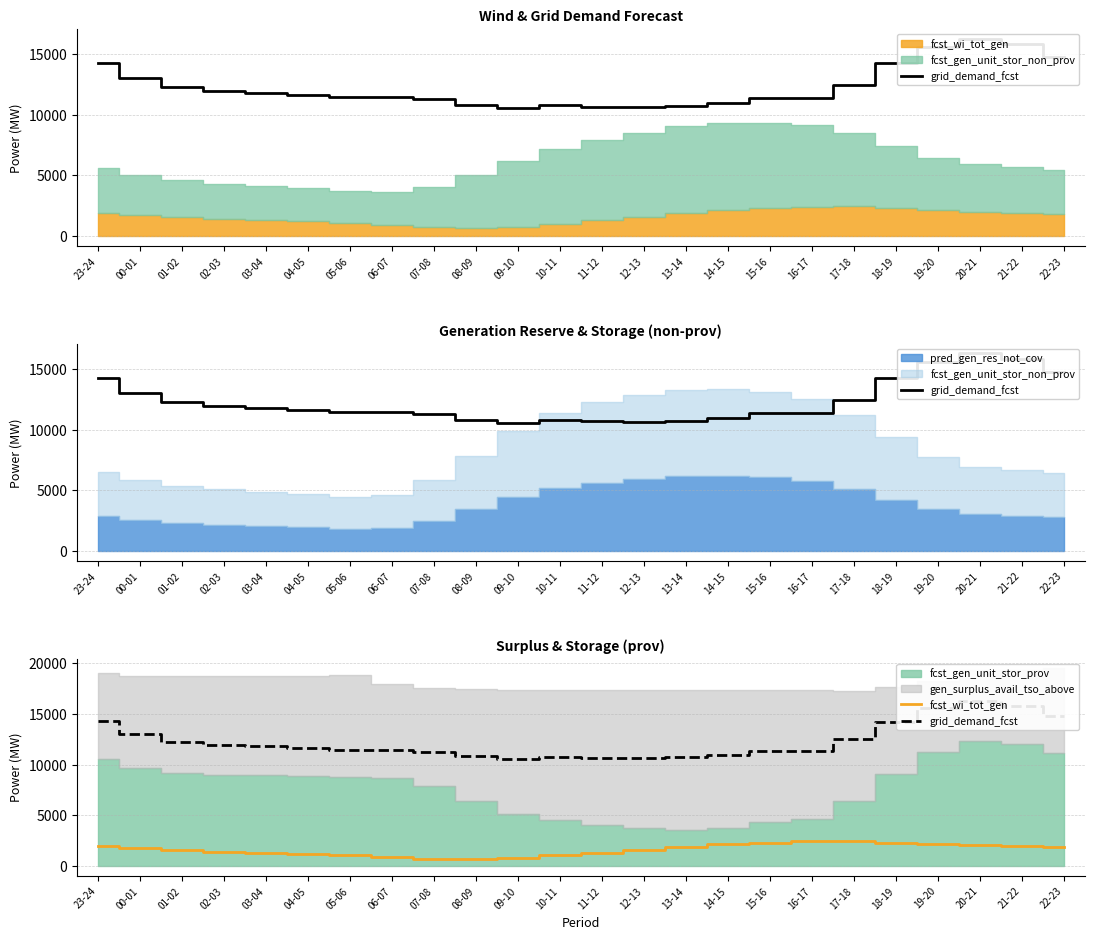

What is the approximate value of grid_demand_fcst at 06-07, to the nearest 10?

11450